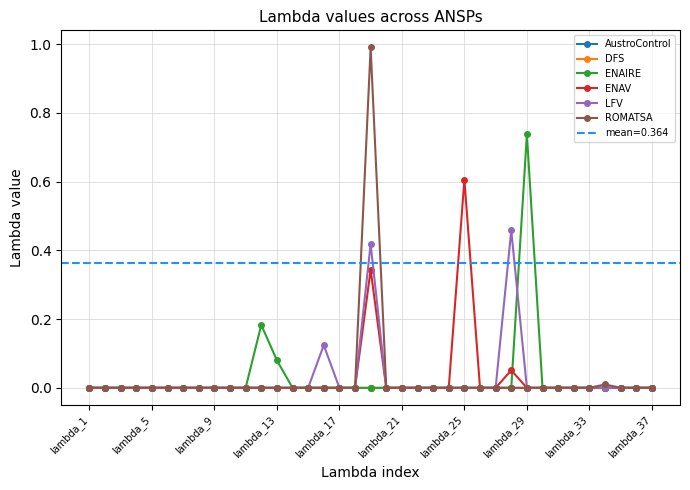

Which series has the largest total across all categories?

ENAV